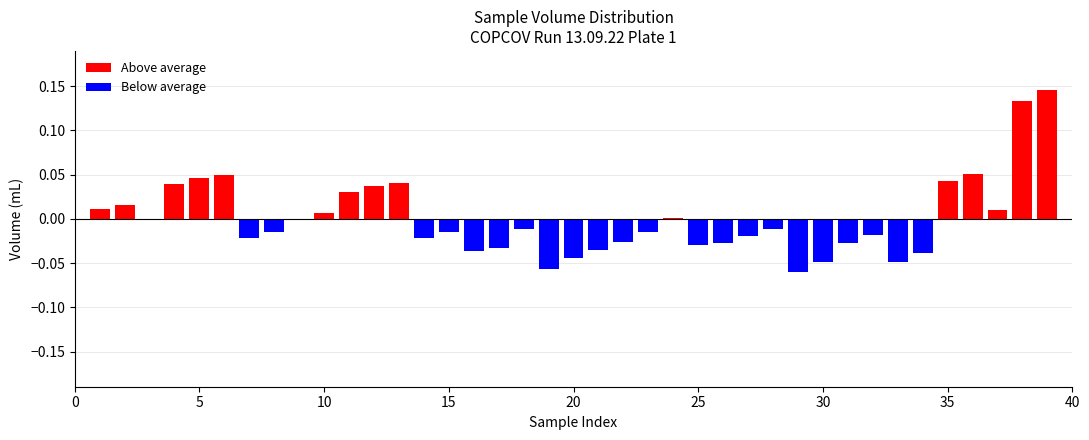

Reading left to right, transcribe all the data shown in this chart.

Above average: 0.0	0.0	0.0	0.0	0.0	0.1	0.0	0.0	0.0	0.0	0.0	0.0	0.0	0.0	0.0	0.0	0.0	0.0	0.0	0.0	0.0	0.0	0.0	0.0	0.0	0.0	0.0	0.0	0.0	0.0	0.0	0.0	0.0	0.0	0.0	0.1	0.0	0.1	0.1
Below average: 0.0	0.0	-0.0	0.0	0.0	0.0	-0.0	-0.0	-0.0	0.0	0.0	0.0	0.0	-0.0	-0.0	-0.0	-0.0	-0.0	-0.1	-0.0	-0.0	-0.0	-0.0	0.0	-0.0	-0.0	-0.0	-0.0	-0.1	-0.0	-0.0	-0.0	-0.0	-0.0	0.0	0.0	0.0	0.0	0.0